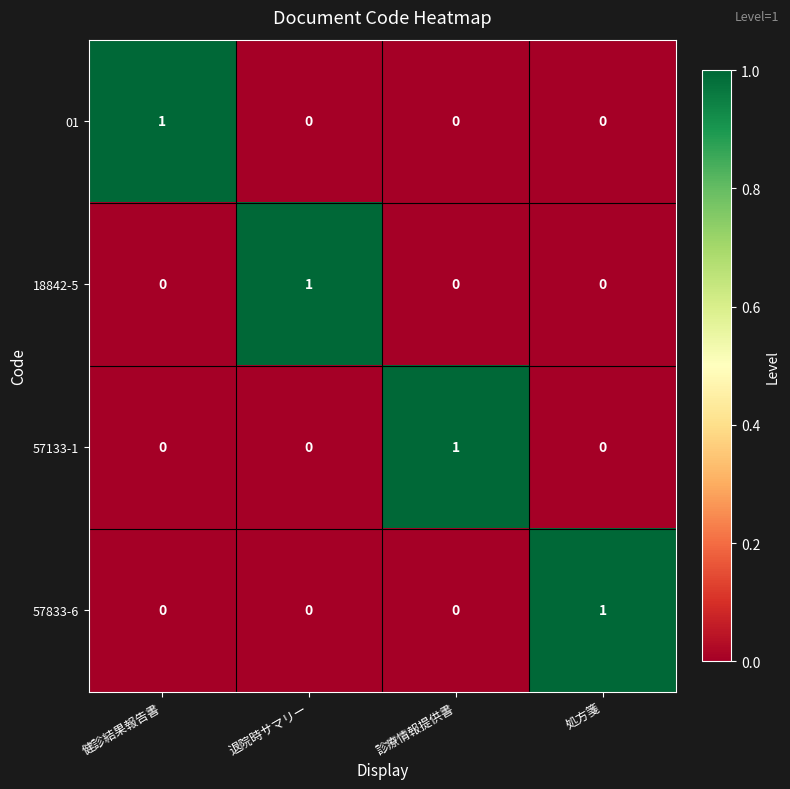

Which category has the highest value in the 18842-5 series?

退院時サマリー